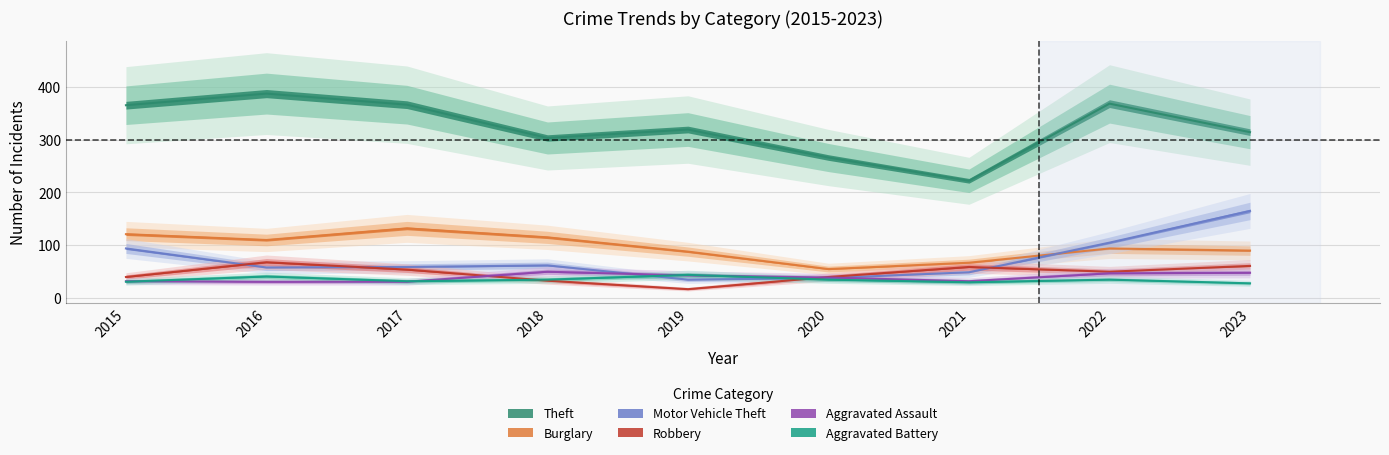

Reading left to right, what are all the values shown in this chart?

Theft: 365	387	366	303	319	266	222	368	314
Burglary: 121	110	132	115	88	55	67	94	90
Motor Vehicle Theft: 94	58	59	62	35	38	49	105	165
Robbery: 40	68	54	33	17	40	59	50	61
Aggravated Assault: 32	31	31	50	43	39	32	47	48
Aggravated Battery: 31	41	32	35	44	35	30	35	28